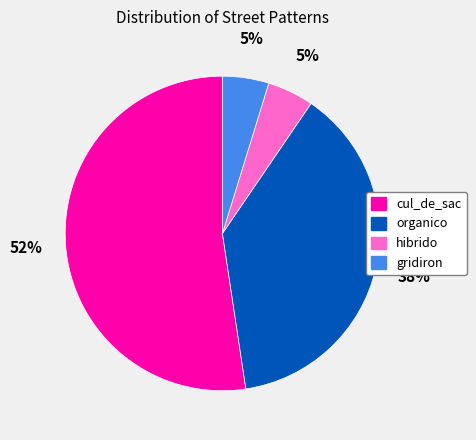

How many slices are in this pie chart?

4